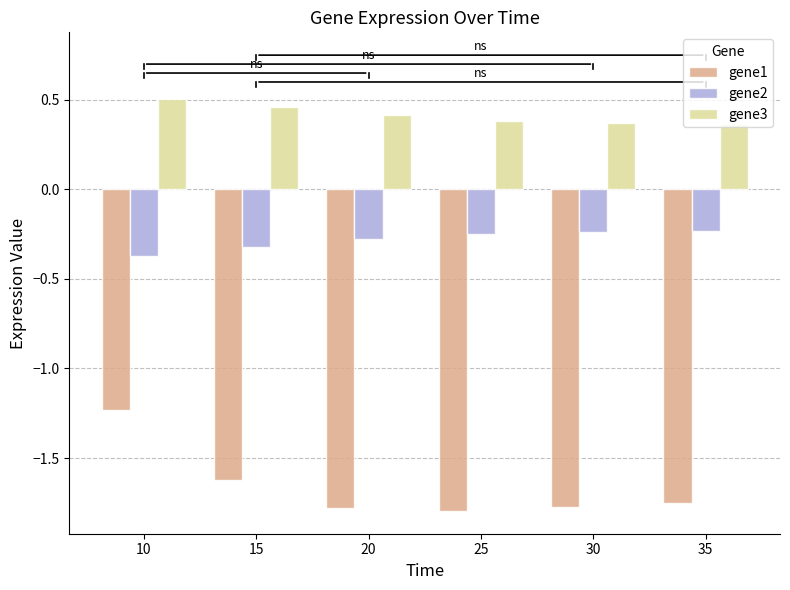

What is the difference between the maximum and second lowest values in the gene2 series?

0.1